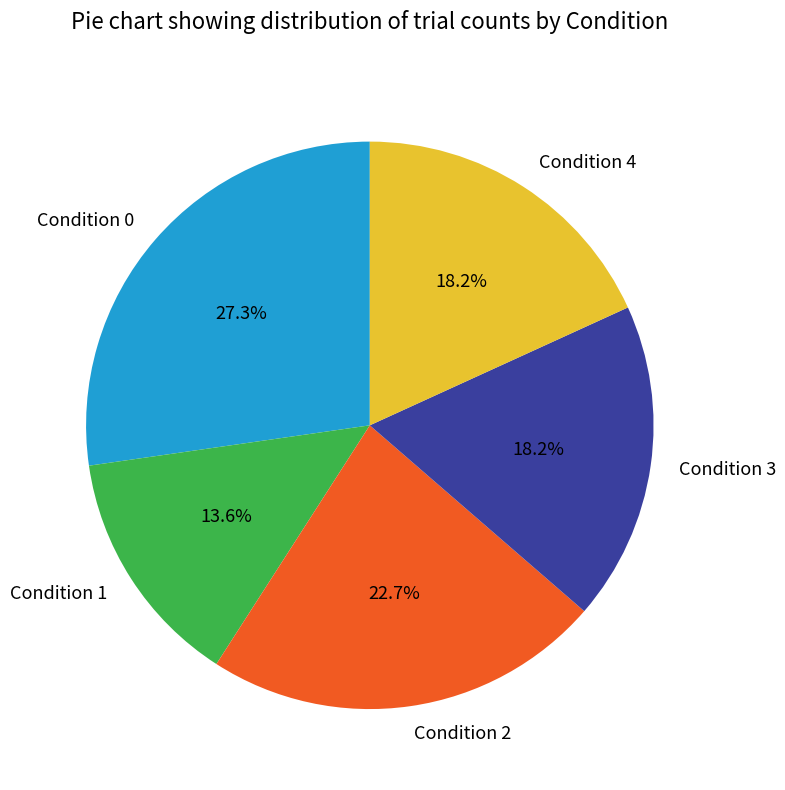

Does any single category account for the majority?

No